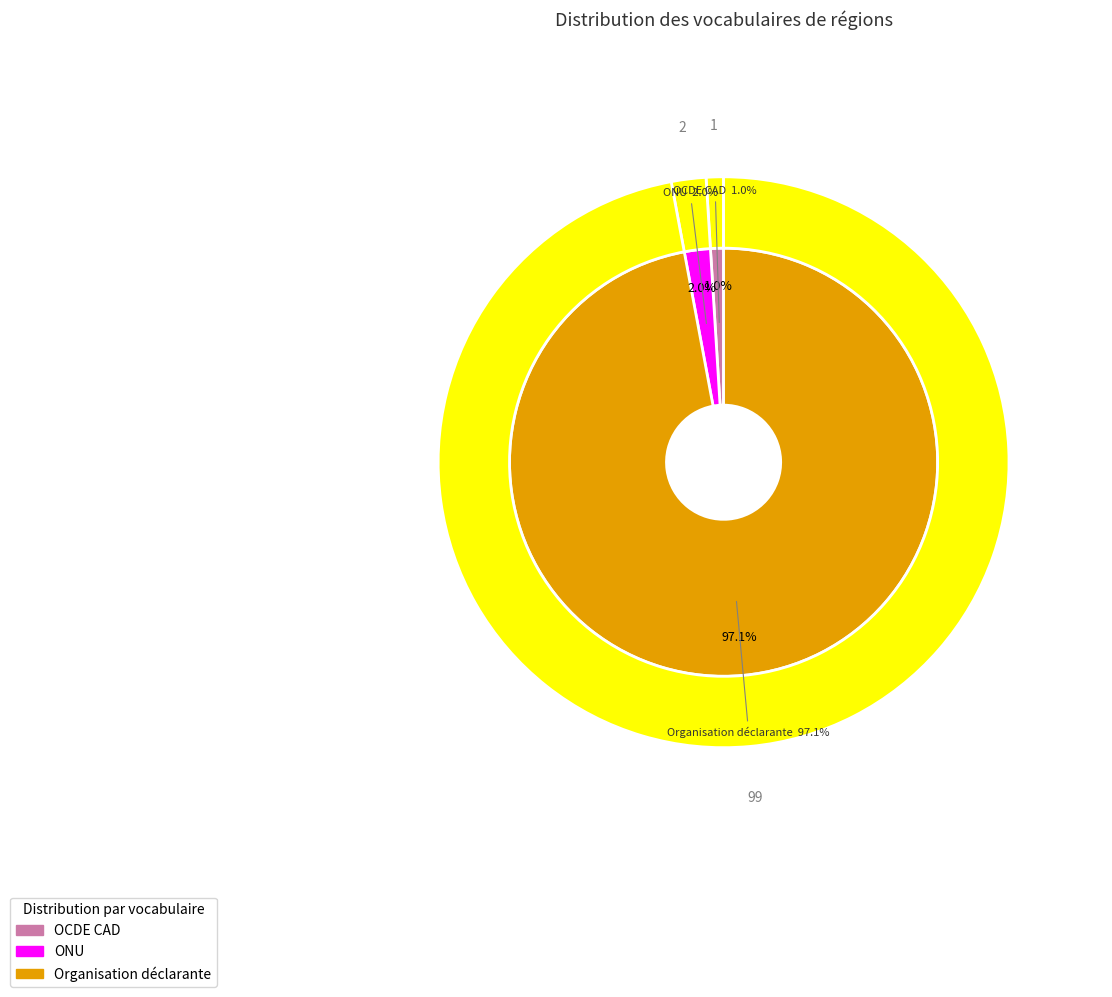

Is there any slice that represents more than half of the pie?

Yes